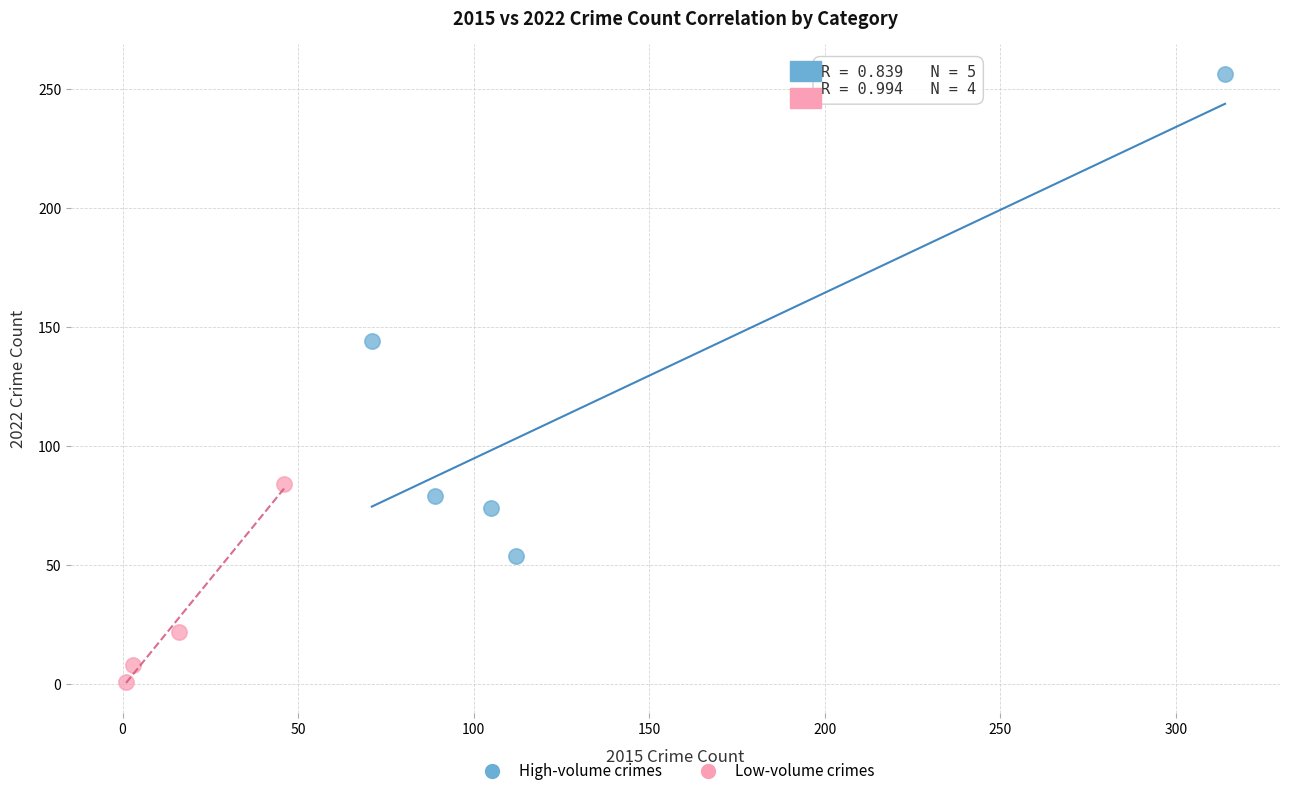

Which series contains the lowest Y value?

Low-volume crimes